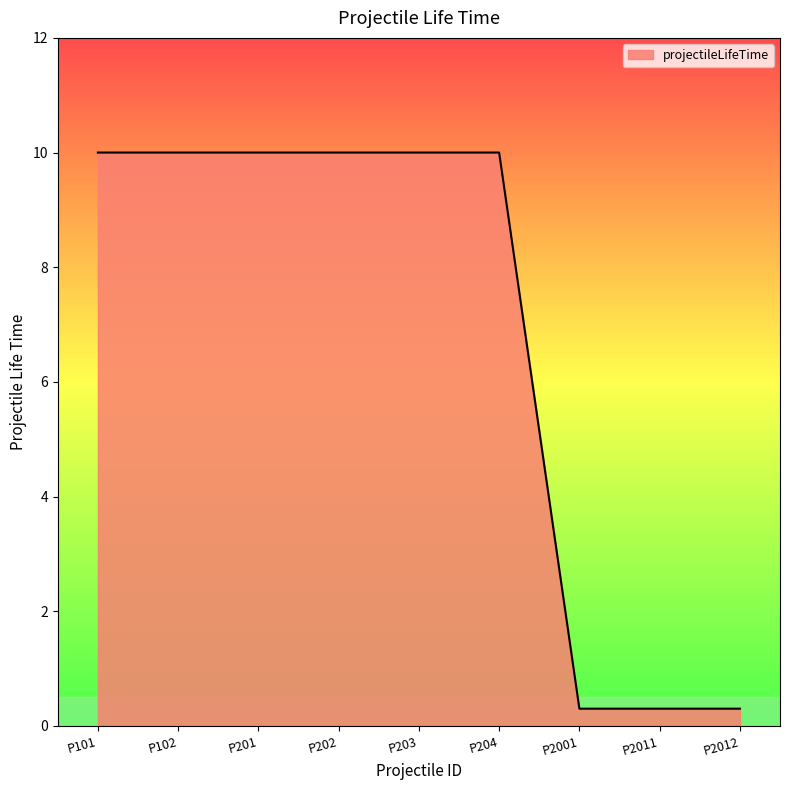

How many values are below 10?

3